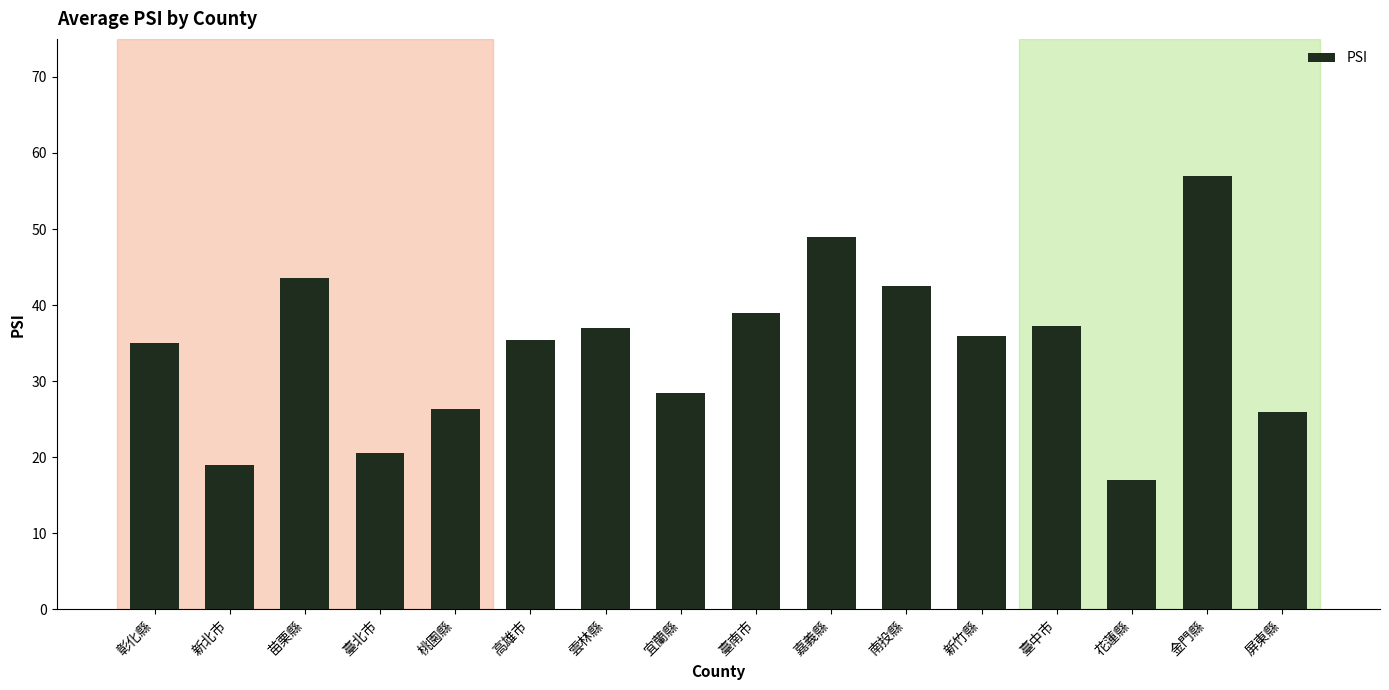

Does the chart contain any negative values?

No